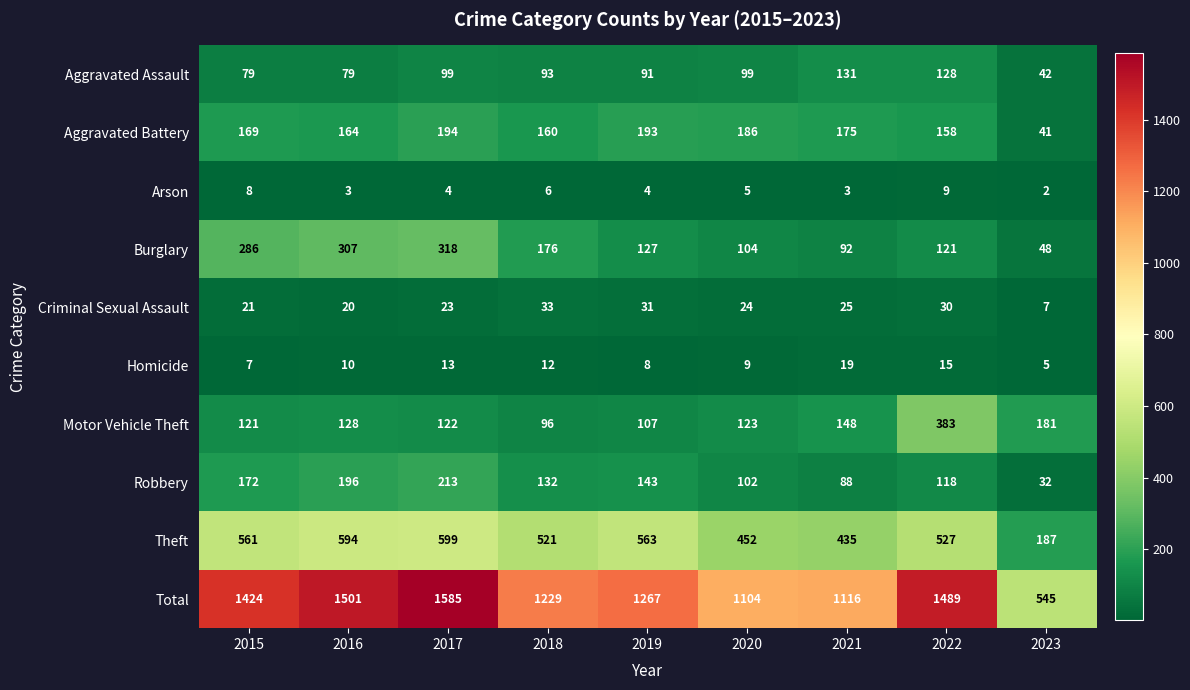

Between 2018 and 2019, which series saw the biggest shift?

Burglary